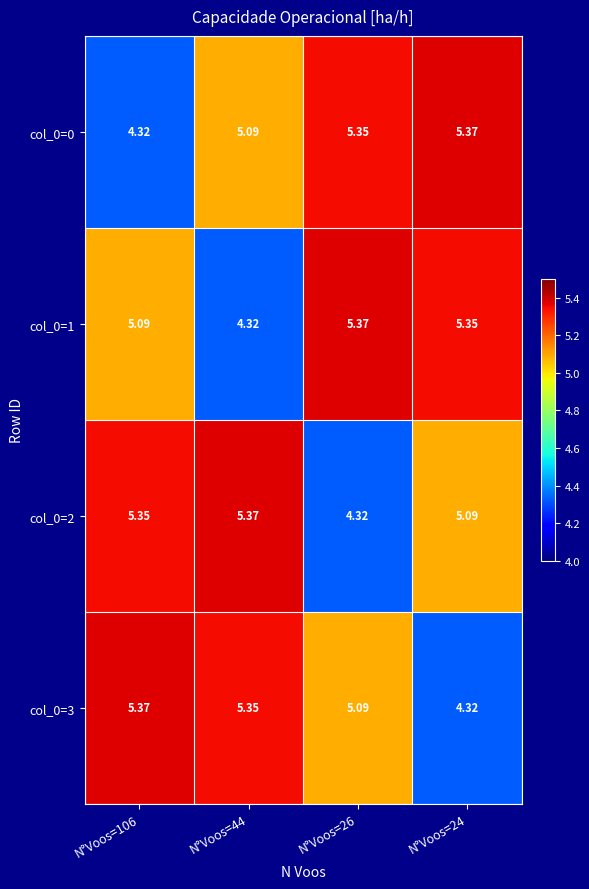

Is the value of col_0=2 at N°Voos=26 greater than the value of col_0=0 at N°Voos=26?

No